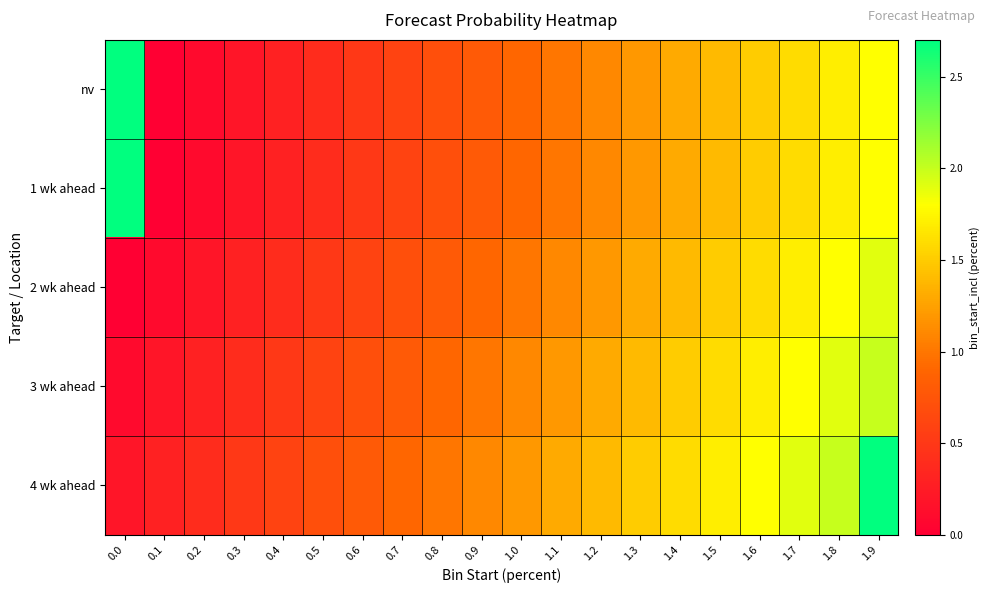

Which series has the widest spread of values?

nv